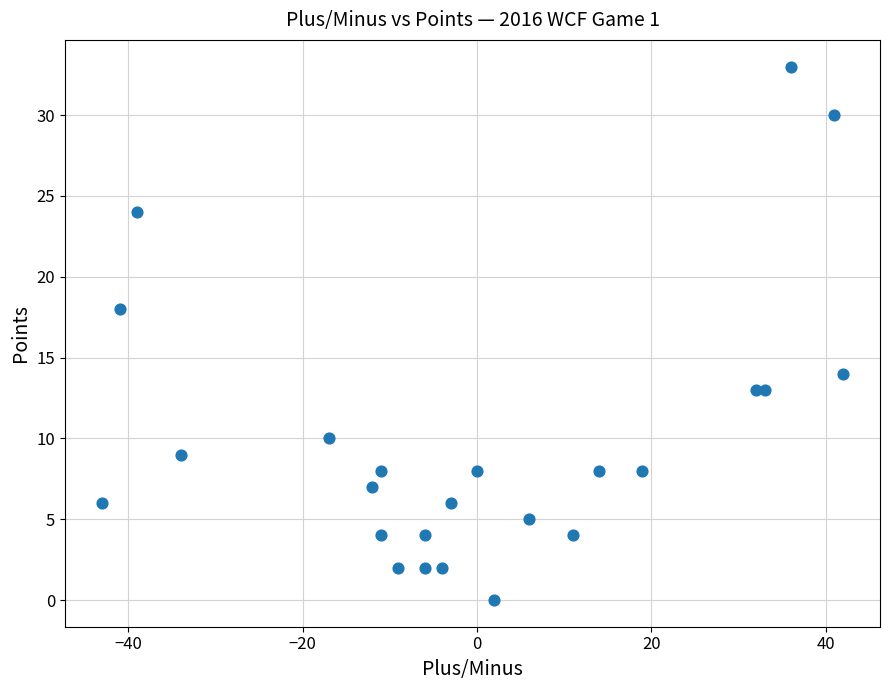

What is the range of X values (max minus min)?

85